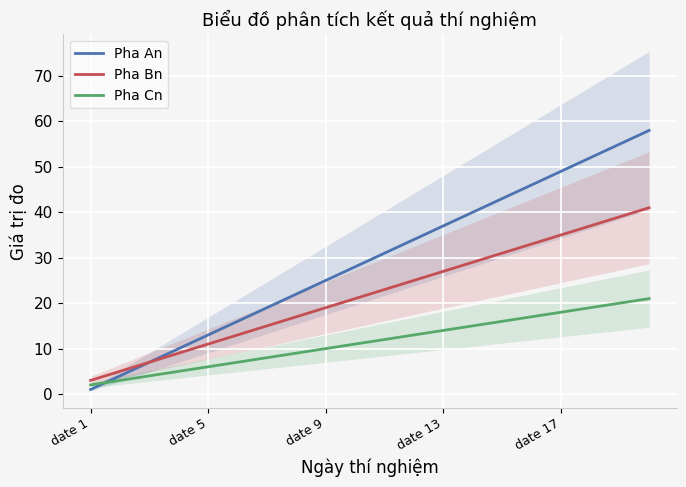

True or false: Pha Cn has more than 1 points higher than both neighbors.

False